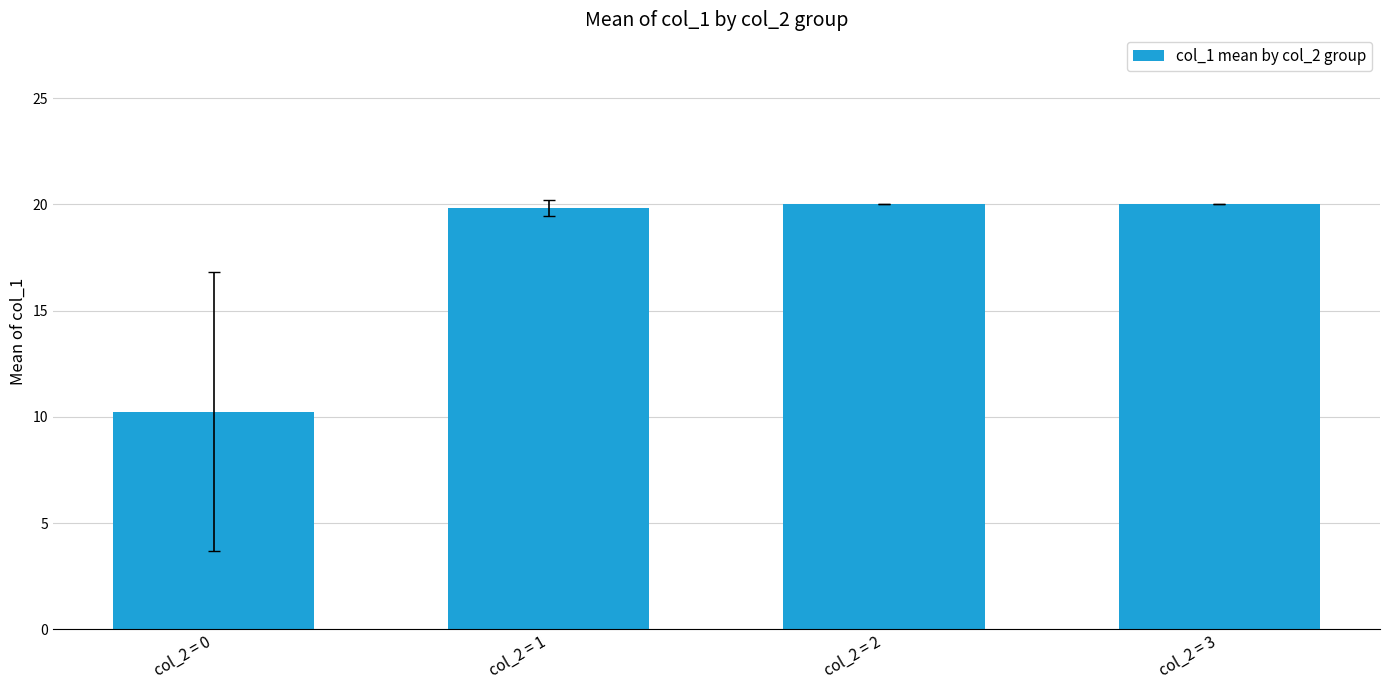

What is the maximum value shown in the chart?

20.0